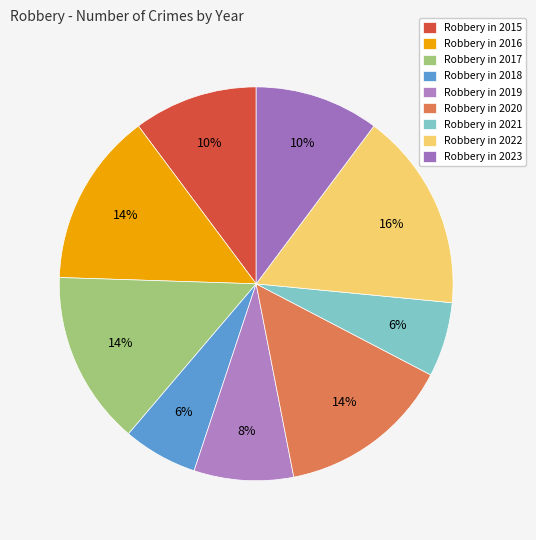

Count the number of slices in the pie.

9